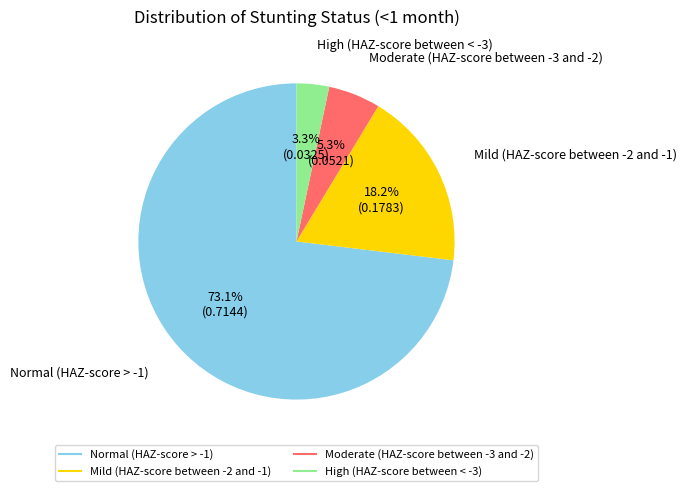

Which slice represents more than half of the pie?

Normal (HAZ-score > -1)